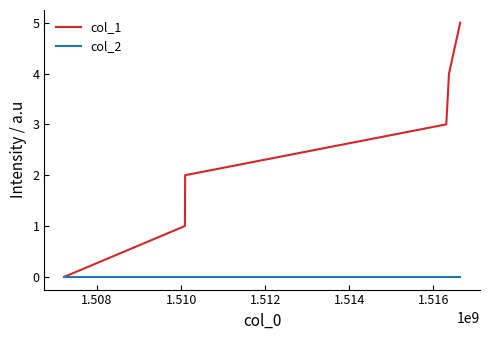

What is the difference between the second highest and minimum values in the col_1 series?

4